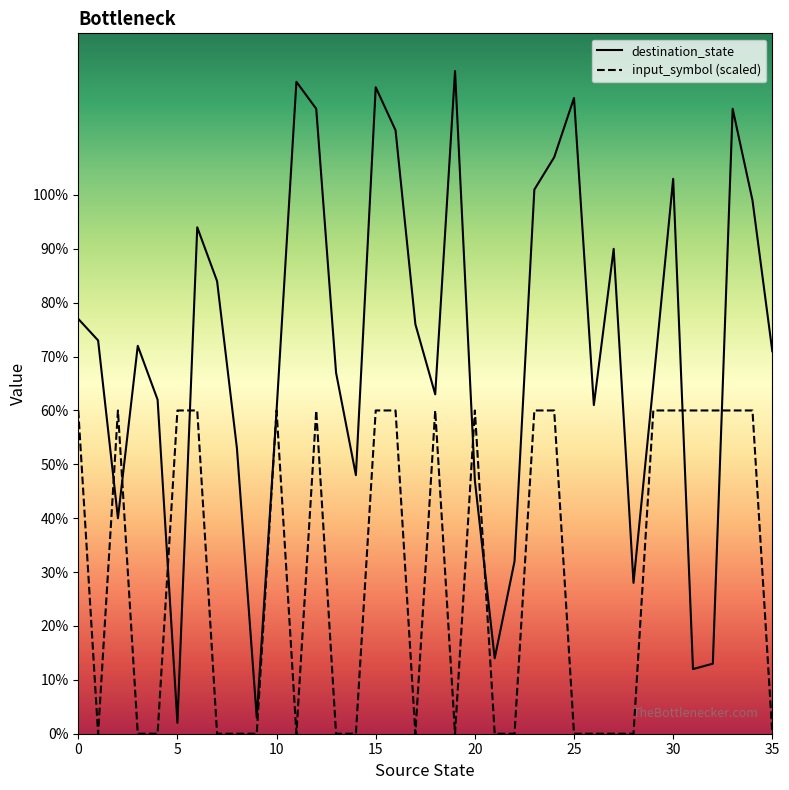

Rank the series by their average value, from lowest to highest.

input_symbol (scaled), destination_state